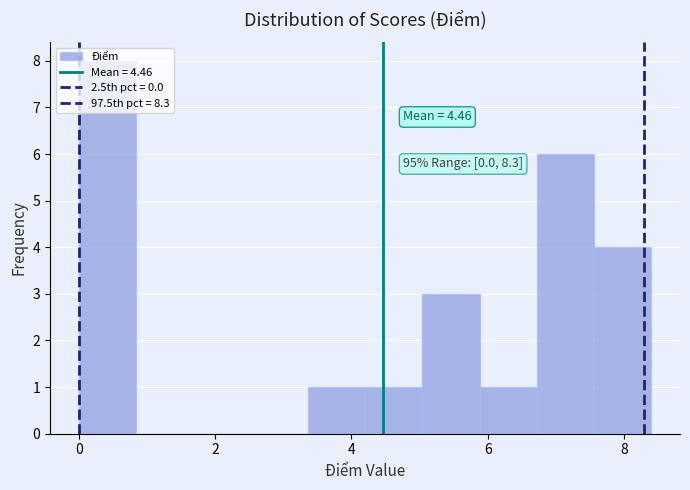

Which range on the x-axis has the tallest bar?

0.00 to 0.84